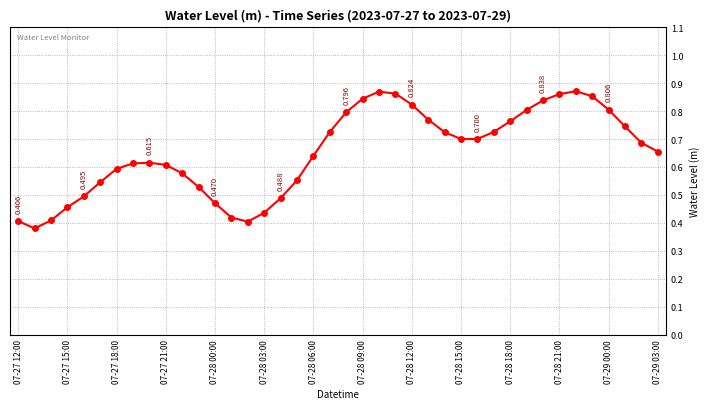

What is the difference between the maximum and minimum values?

0.5